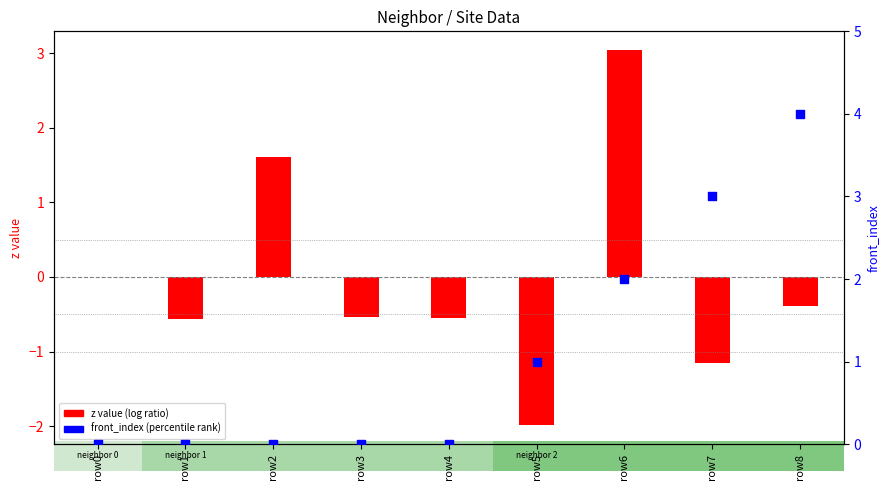

Is the value of z value (log ratio) at row3 greater than the value of front_index (percentile rank) at row5?

No